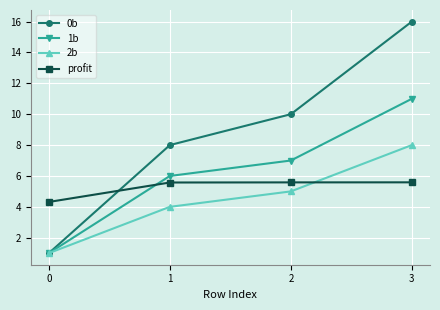

What is the lowest value of the 0b series?

1.0